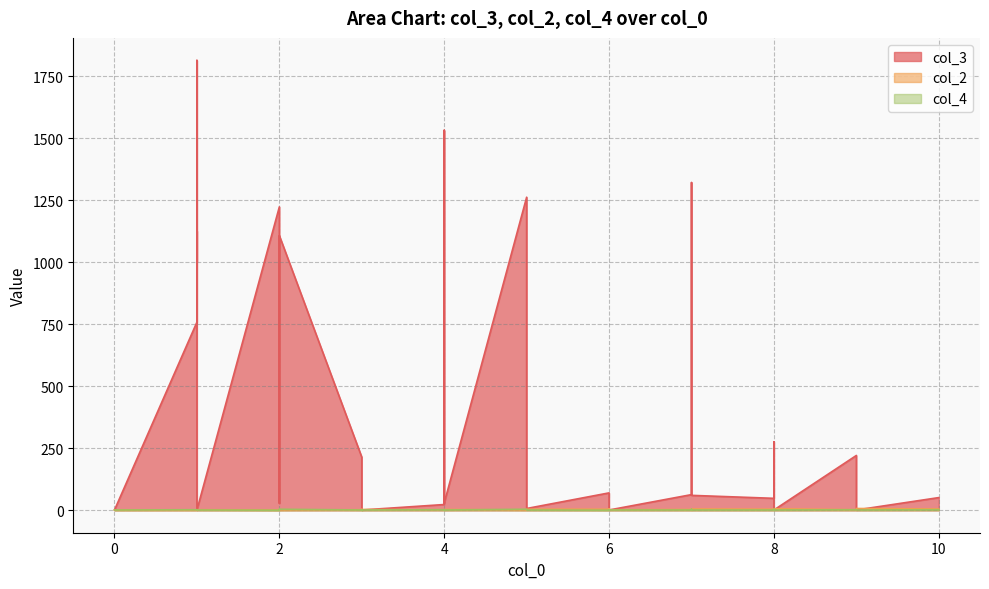

What is the approximate value of col_3 at 6, to the nearest 50?

50